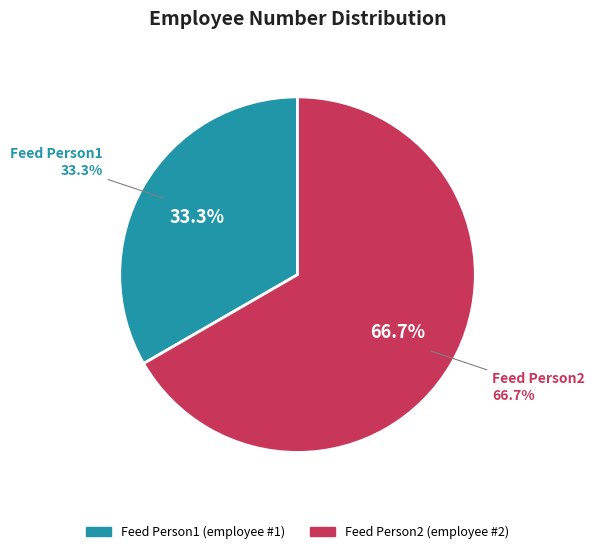

What is the total percentage of Feed Person1 and Feed Person2?

100.0%